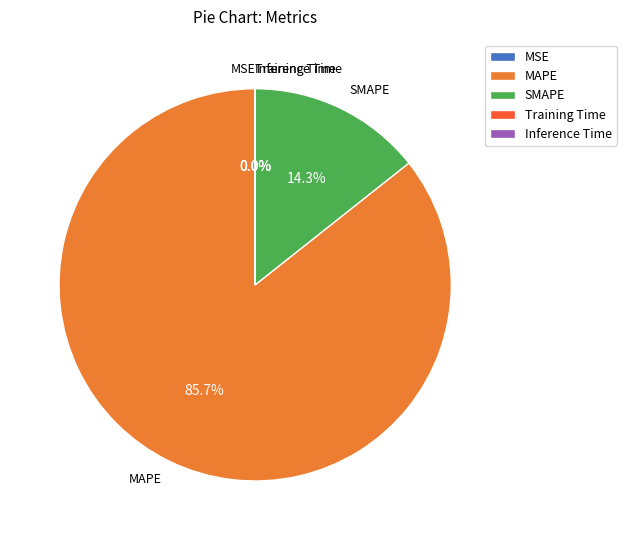

To the nearest percent, what is the difference between the SMAPE and MAPE slice percentages?

71%